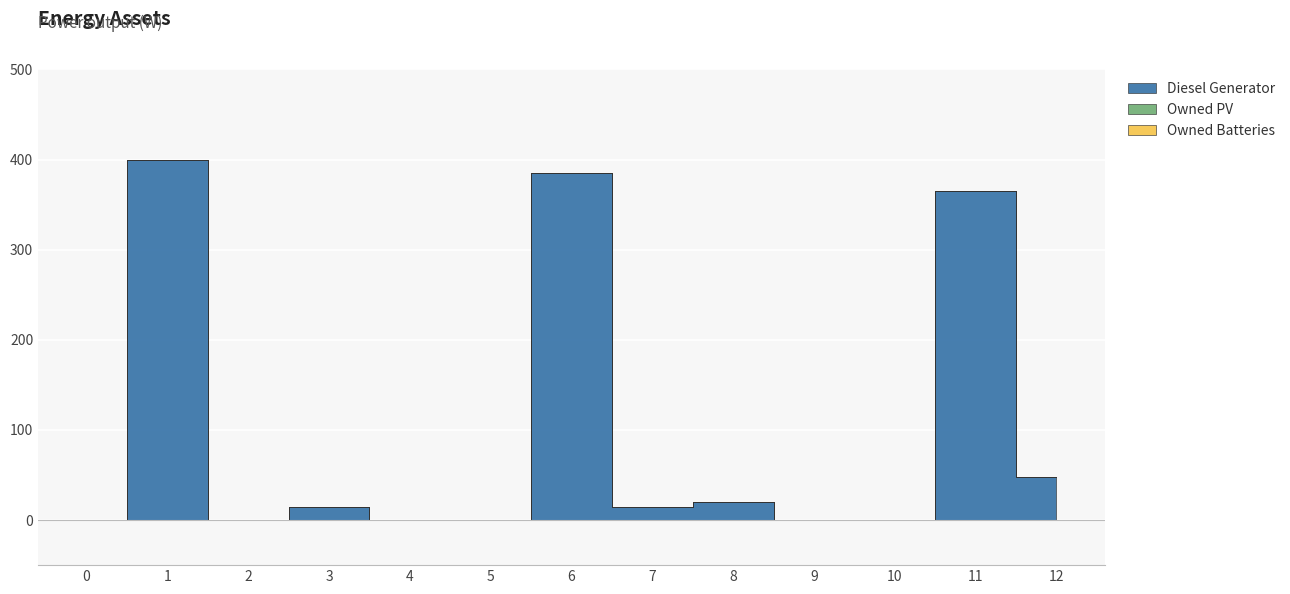

Reading left to right, list all the values displayed in this chart.

Diesel Generator: 0=0	1=400	2=0	3=15	4=0	5=0	6=385	7=15	8=20	9=0	10=0	11=365	12=48
Owned PV: 0=0	1=0	2=0	3=0	4=0	5=0	6=0	7=0	8=0	9=0	10=0	11=0	12=0
Owned Batteries: 0=0	1=0	2=0	3=0	4=0	5=0	6=0	7=0	8=0	9=0	10=0	11=0	12=0